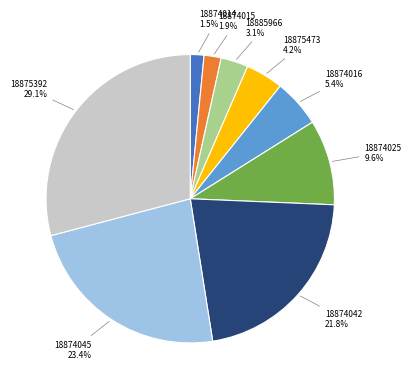

What percentage is NOT represented by 18874016?

94.6%